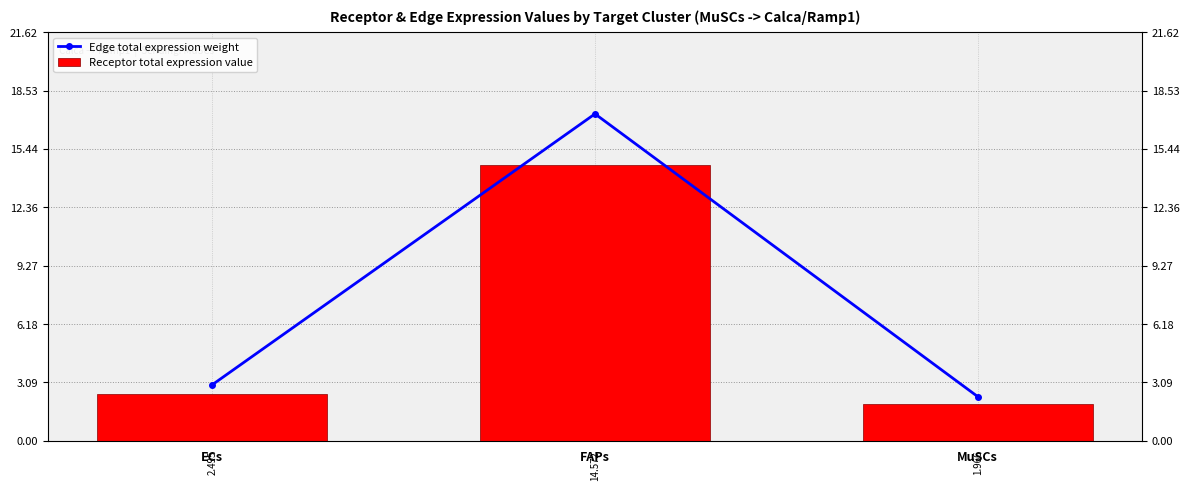

What is the total value across all series at FAPs?

31.9